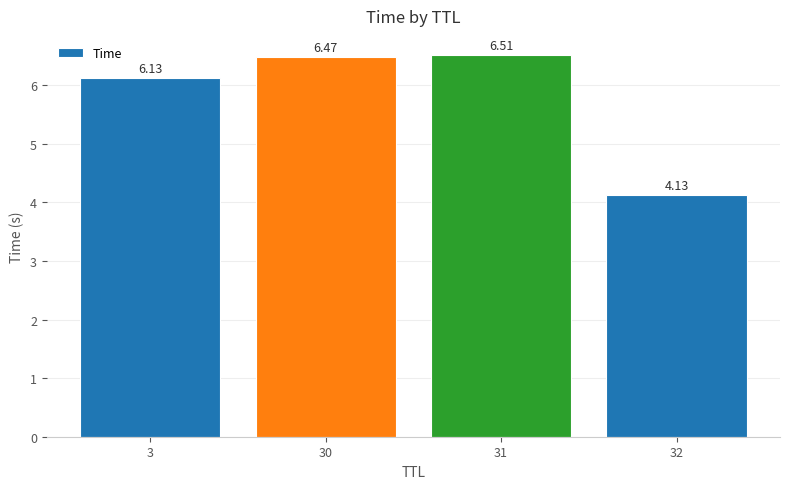

Rank the categories by value from highest to lowest.

31, 30, 3, 32